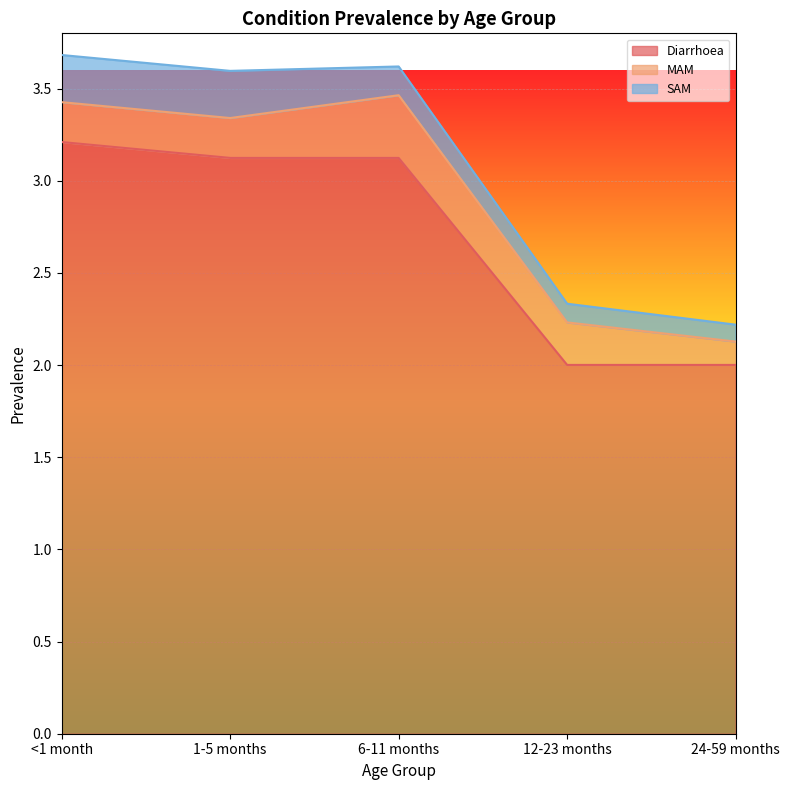

At how many categories does at least one series exceed 0?

5